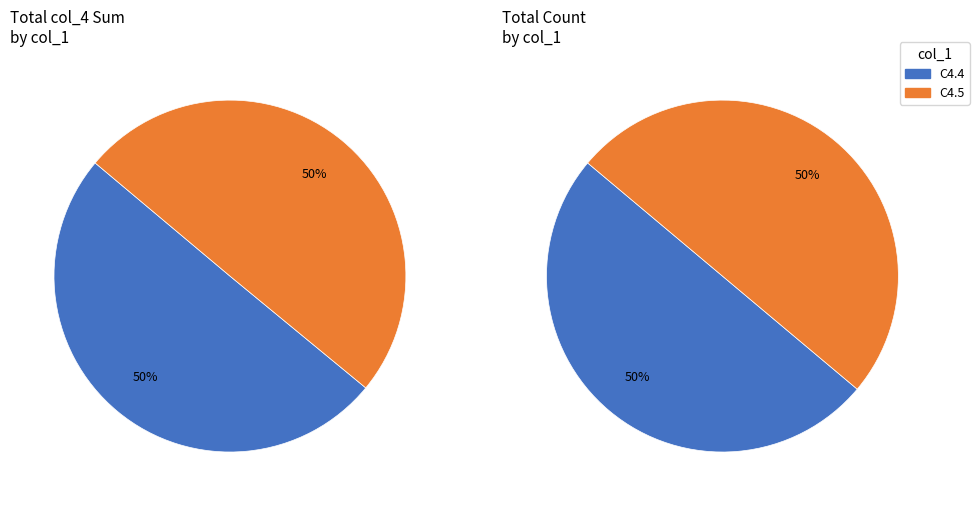

Which series has the largest range (max minus min)?

C4.4